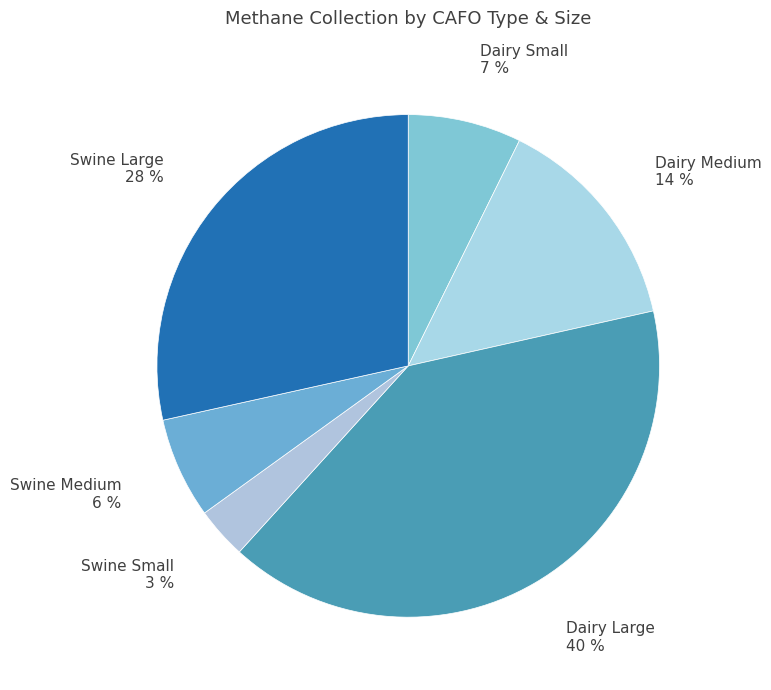

Combined, do Swine Large and Swine Small account for over 50%?

No